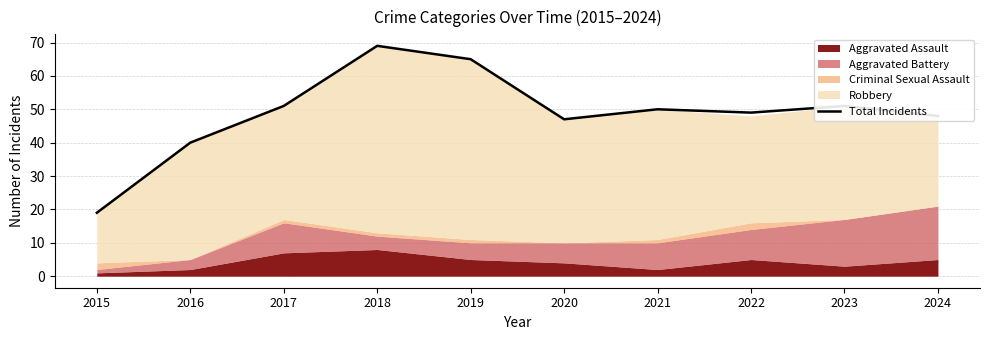

At which category does the data reach its first local valley?

2020